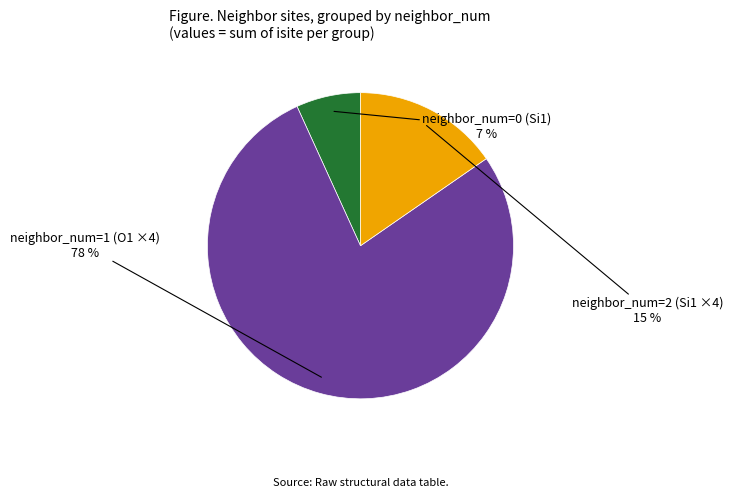

To the nearest percent, what is the average slice percentage?

33%